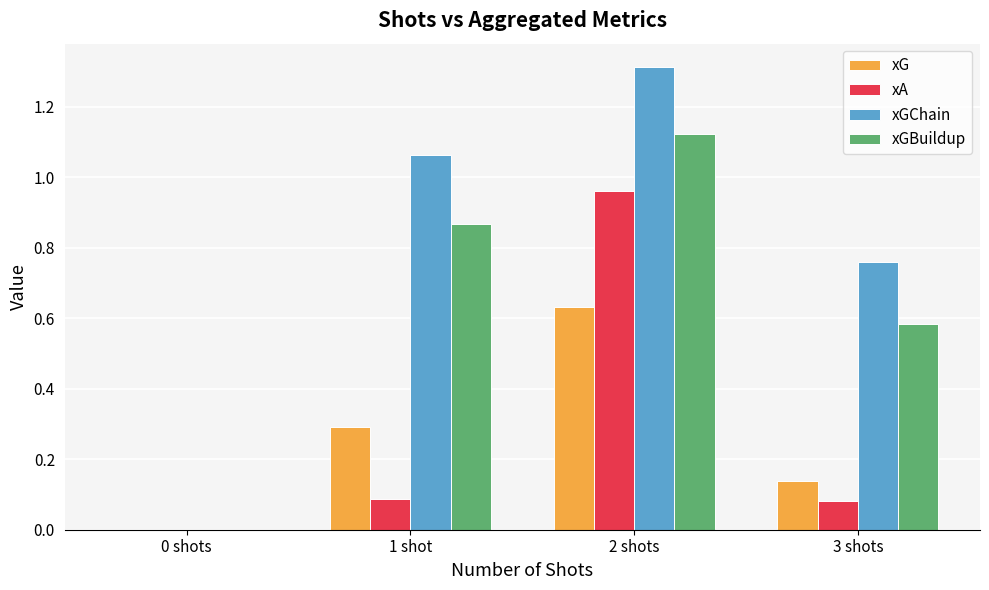

Which series has the largest total across all categories?

xGChain